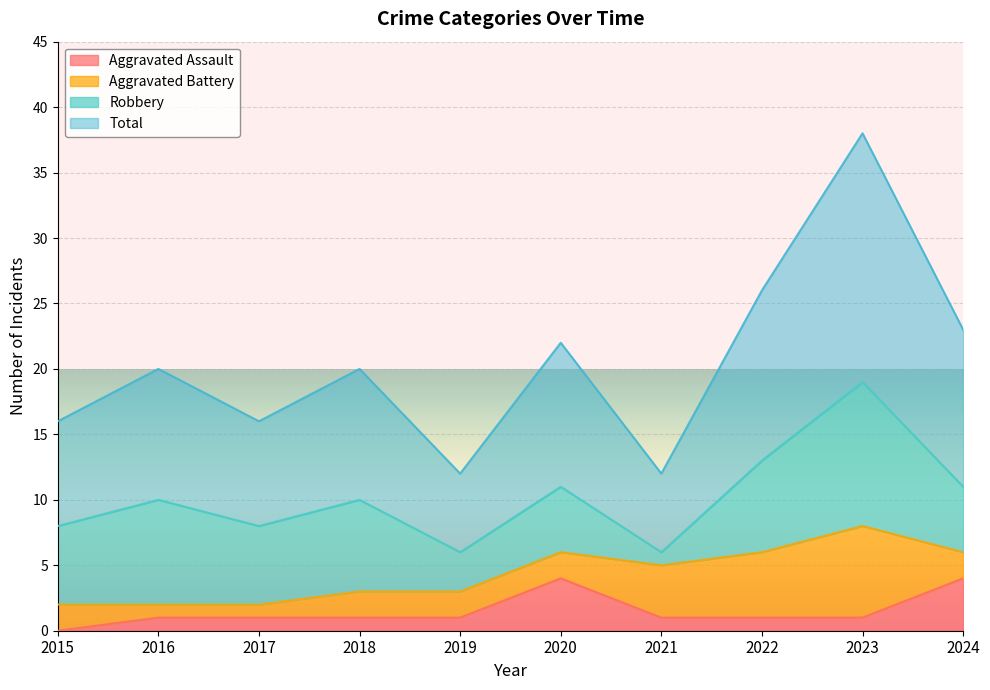

What is the maximum value for Aggravated Assault?

4